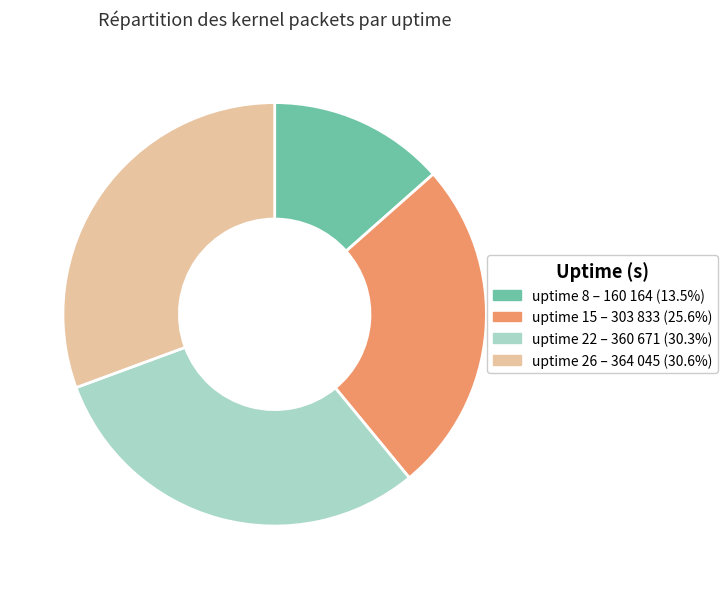

Is there a majority slice in this chart?

No